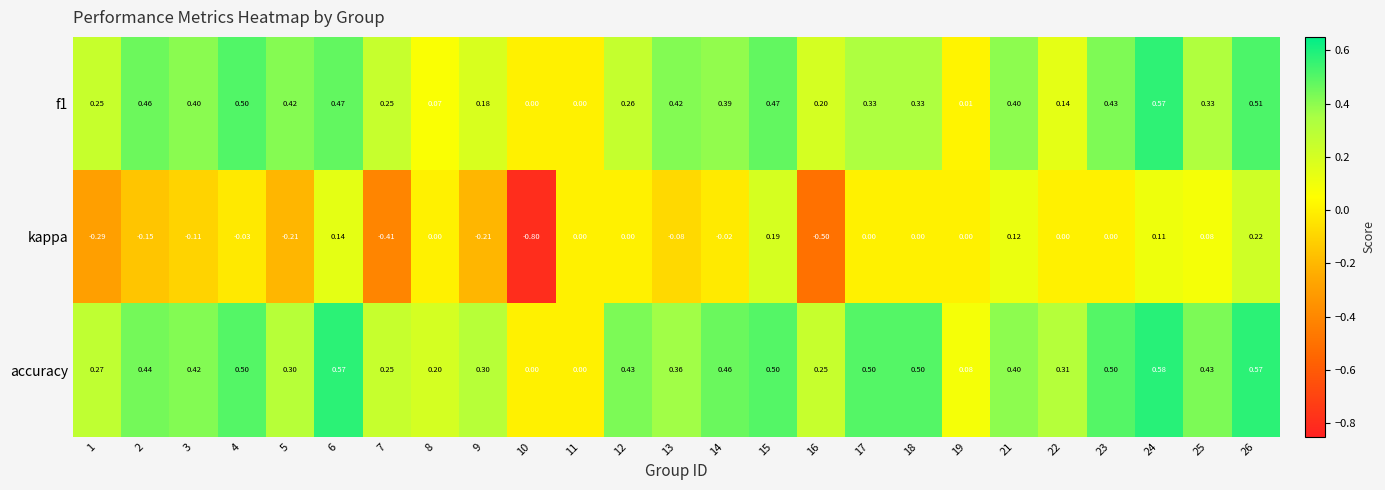

Between 1 and 14, which series saw the biggest shift?

kappa